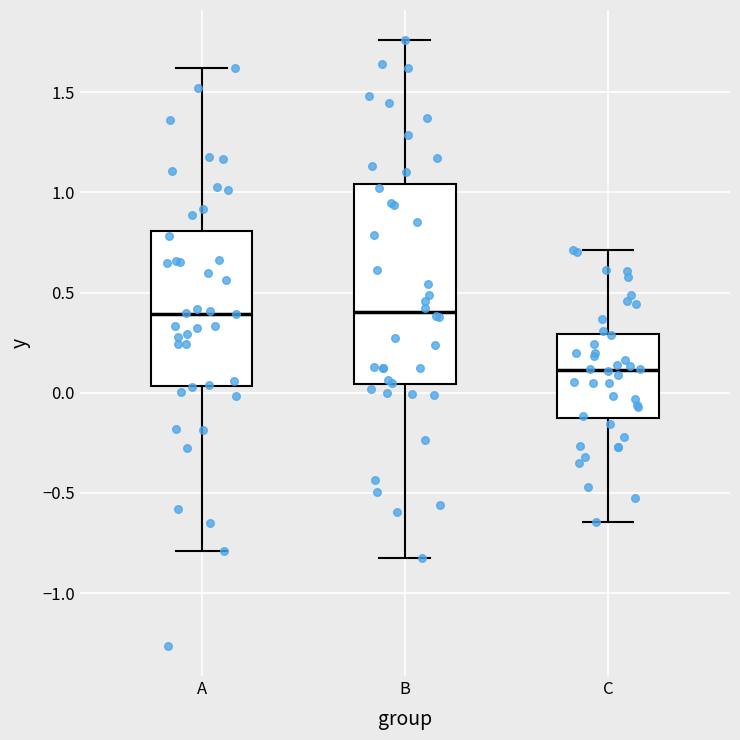

Reading left to right, transcribe this box plot: for each box, give where its median line is, the range the box spans, and where its two whiskers end, as read against the y-axis. The values are not printed on the chart, so give them approximately, as read against the axis.

A: median 0.40, box 0.05 to 0.80, whiskers -0.80 to 1.60
B: median 0.40, box 0.05 to 1.05, whiskers -0.80 to 1.75
C: median 0.10, box -0.15 to 0.30, whiskers -0.65 to 0.70